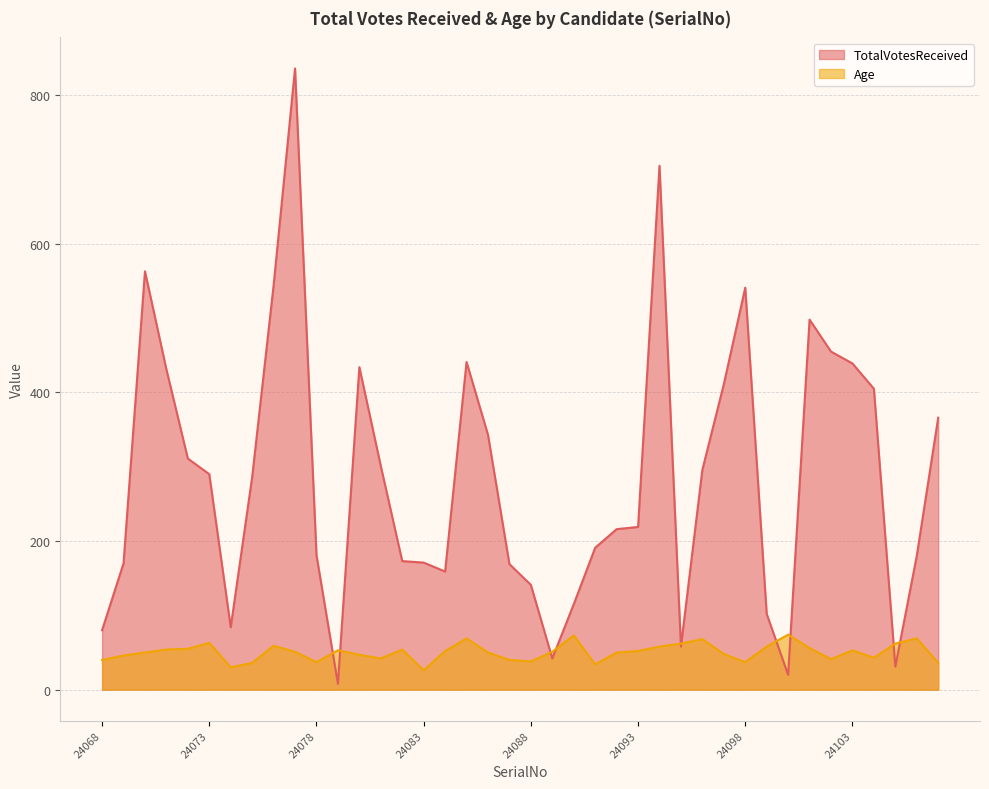

In Age, how many points are lower than both neighbors (excluding endpoints)?

9